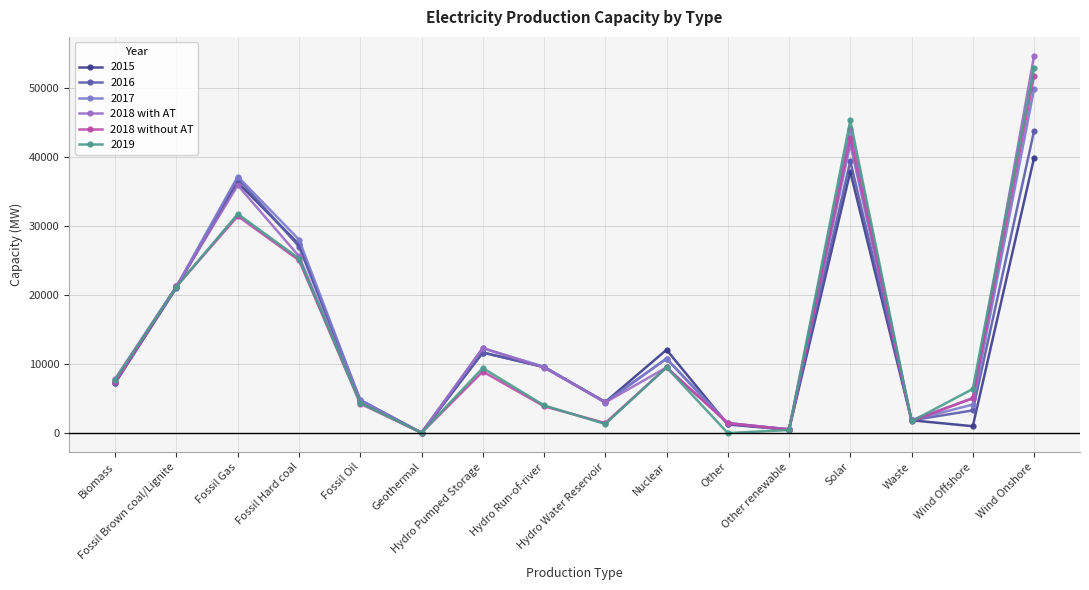

What is the label of the 5th point from the left?

Fossil Oil